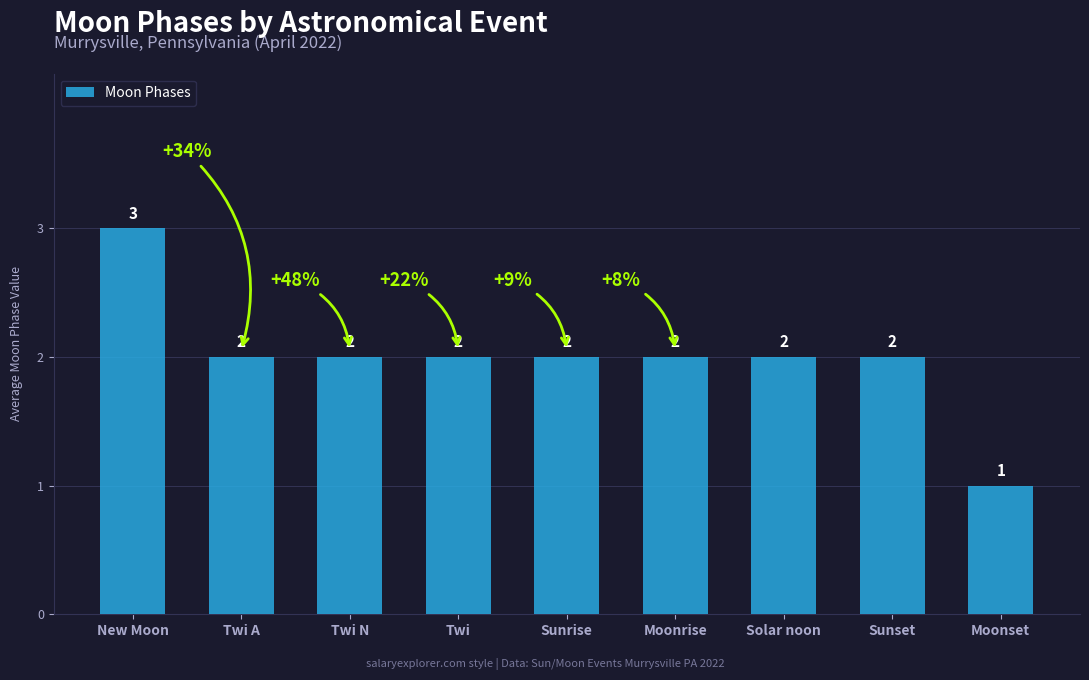

Does the chart contain stacked bars?

No